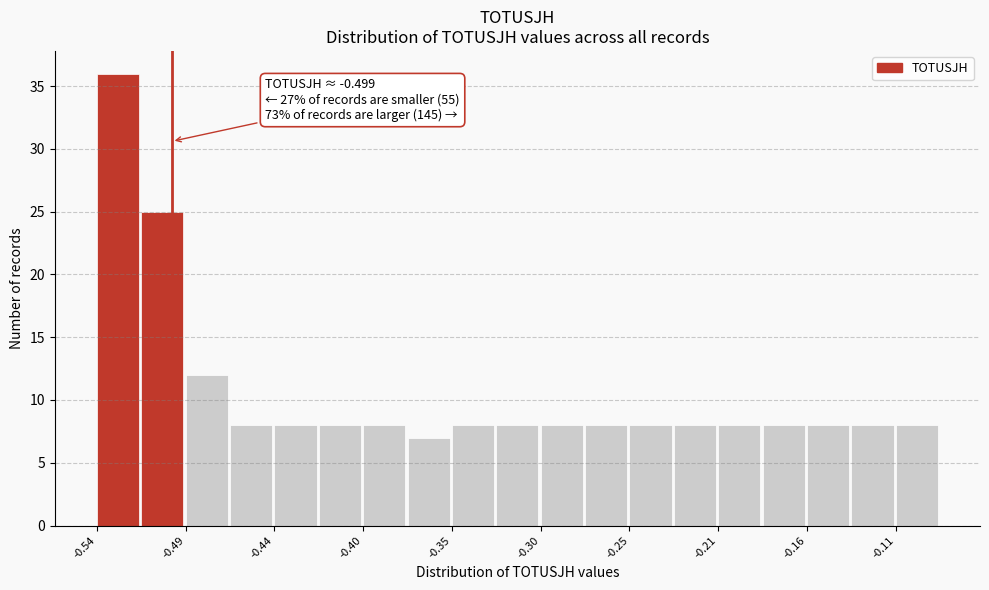

Over which range of the x-axis is the bar tallest?

-0.540 to -0.515